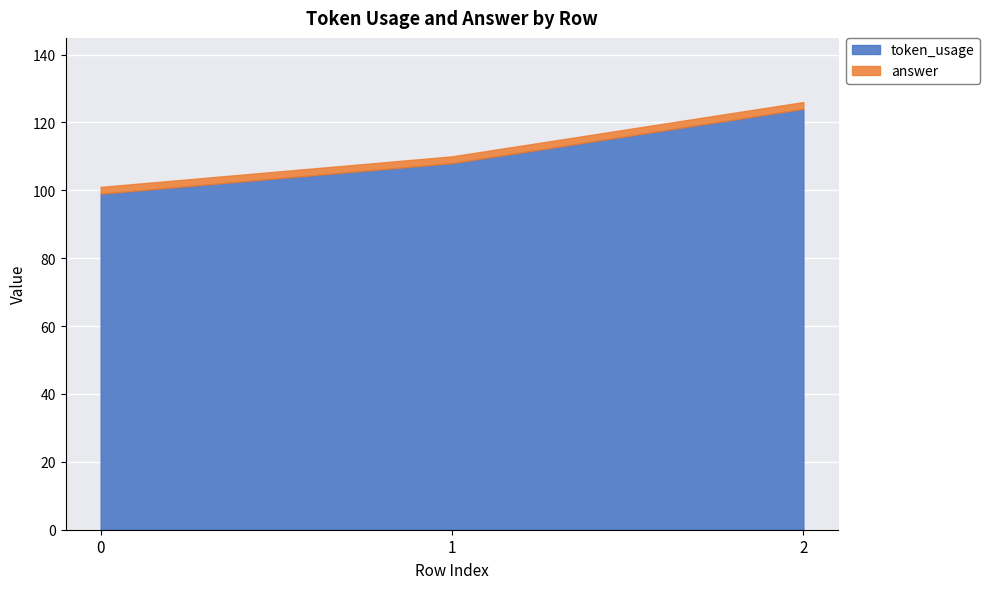

Which has a higher value, 2 or 0?

2